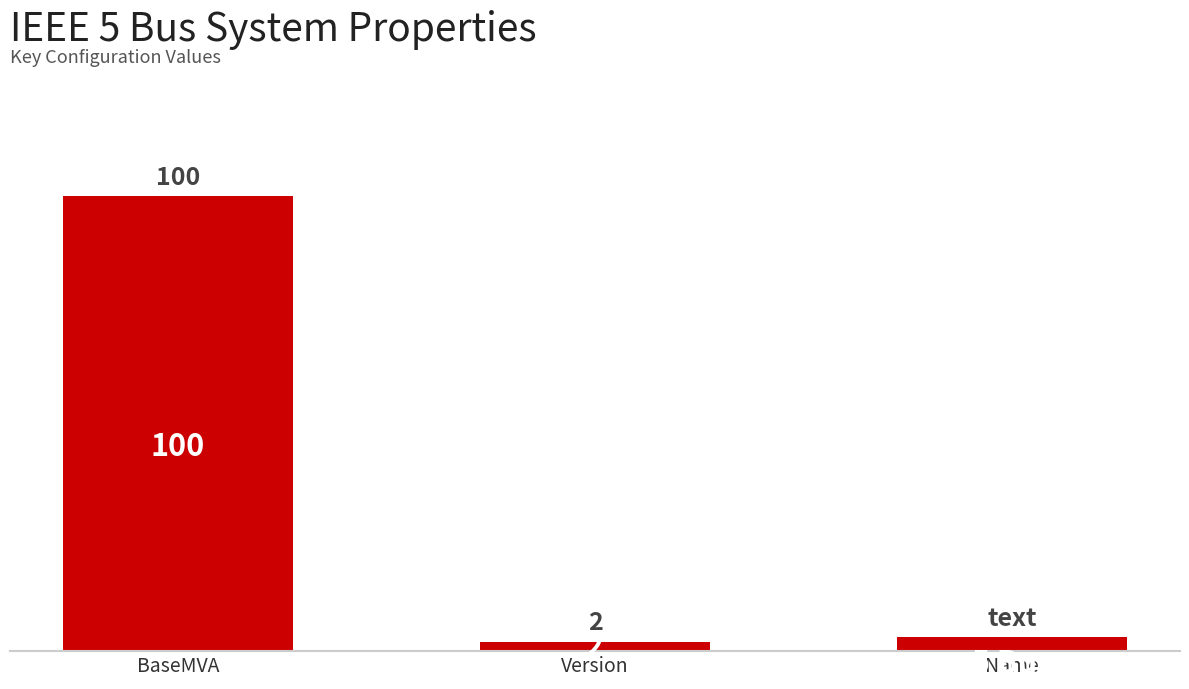

What is the sum of the values at BaseMVA and Name?

103